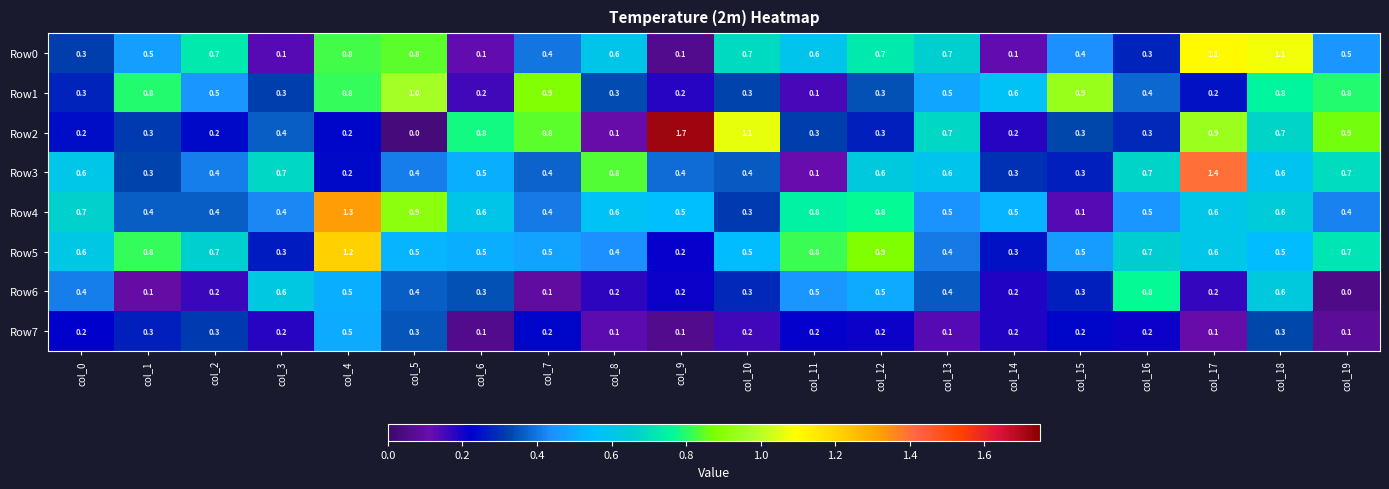

What is the spread (max minus min) of values at col_5?

1.0